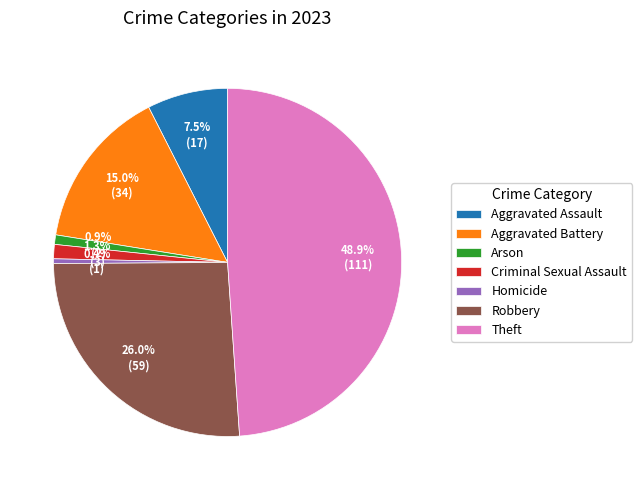

What portion of the pie excludes Criminal Sexual Assault?

98.7%